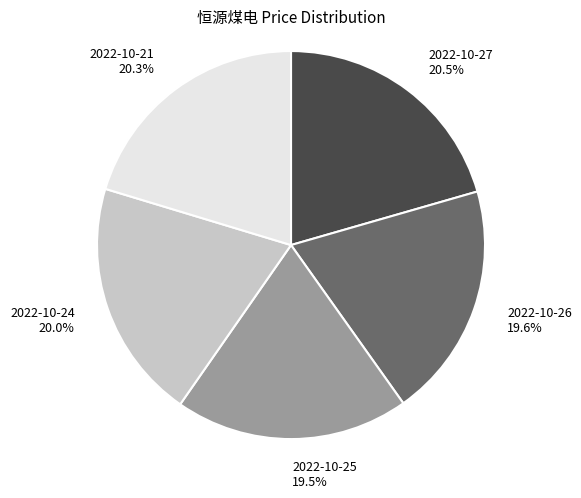

Combined, do 2022-10-27 and 2022-10-25 account for over 50%?

No